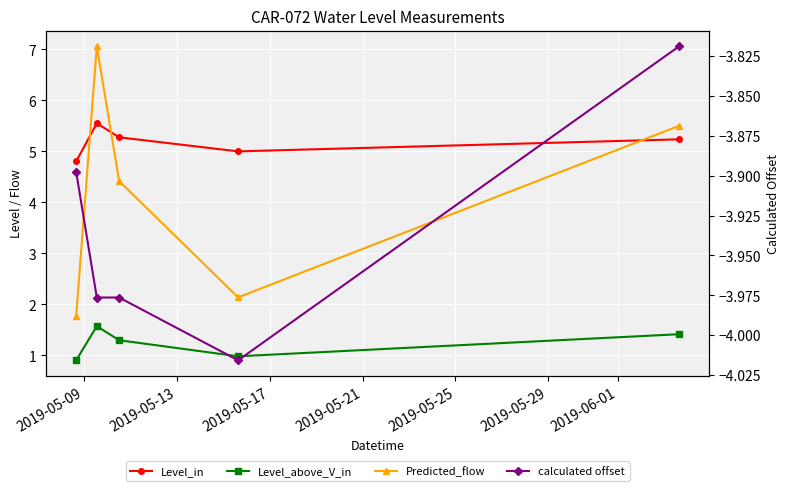

The Level_in series shows 7.8 at 2019-05-17. True or false?

False